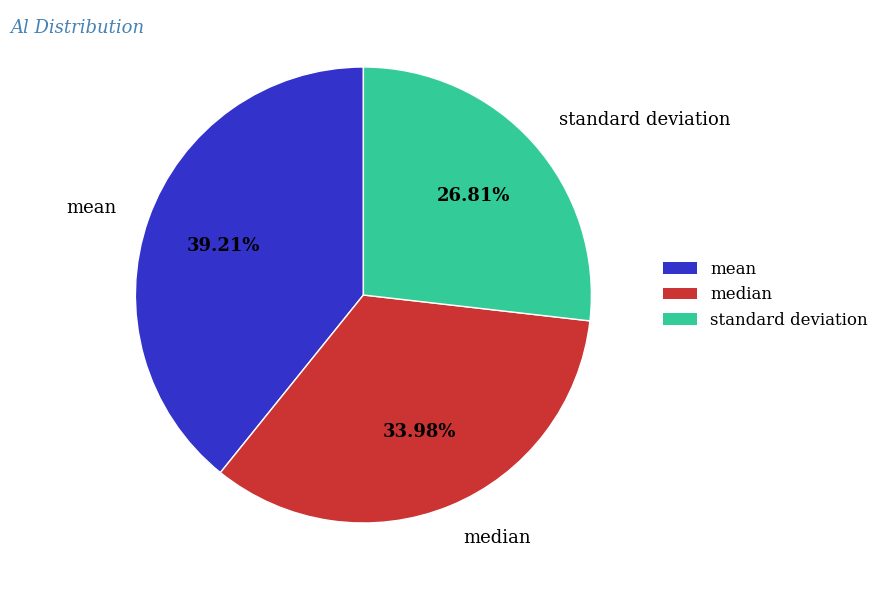

What is the total percentage of standard deviation and mean?

66.0%